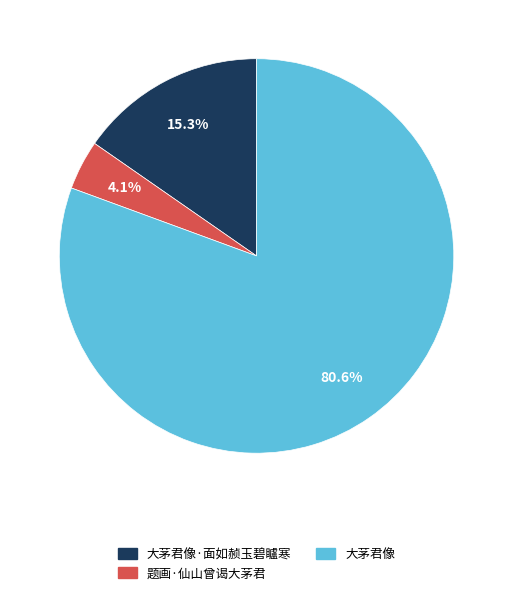

Is there any slice that represents more than half of the pie?

Yes